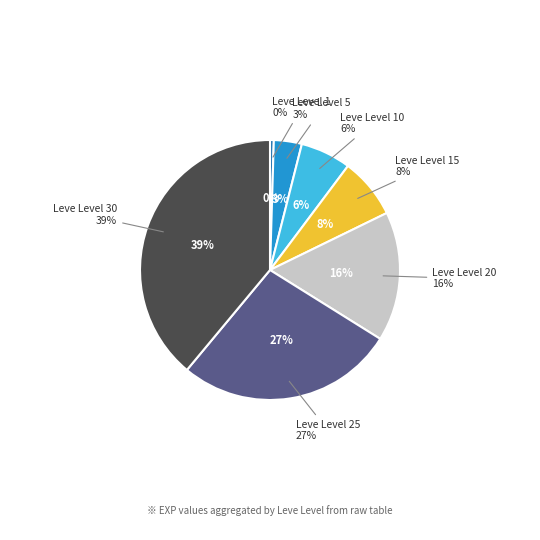

Is 5 the majority of the pie?

No